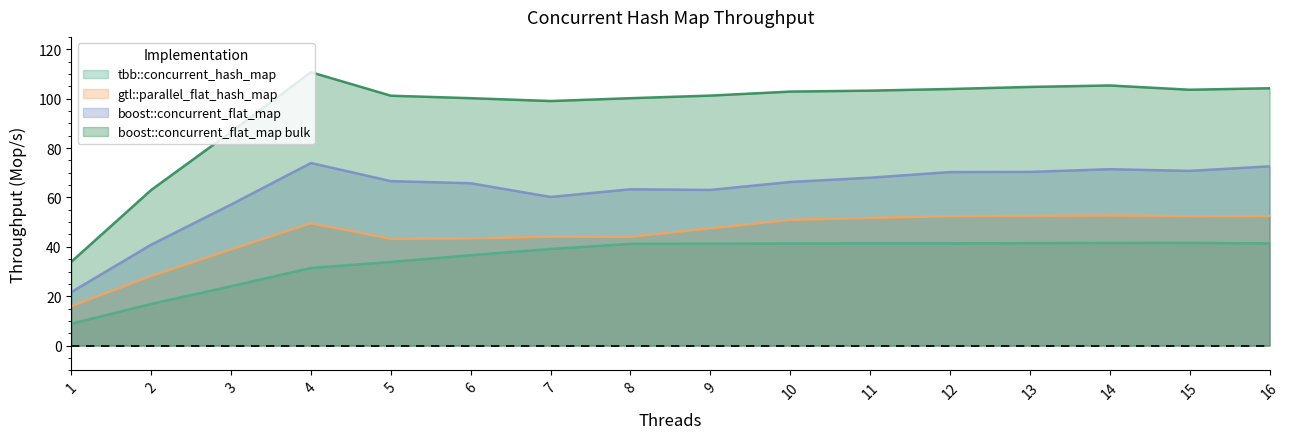

Which series has the widest spread of values?

boost::concurrent_flat_map bulk